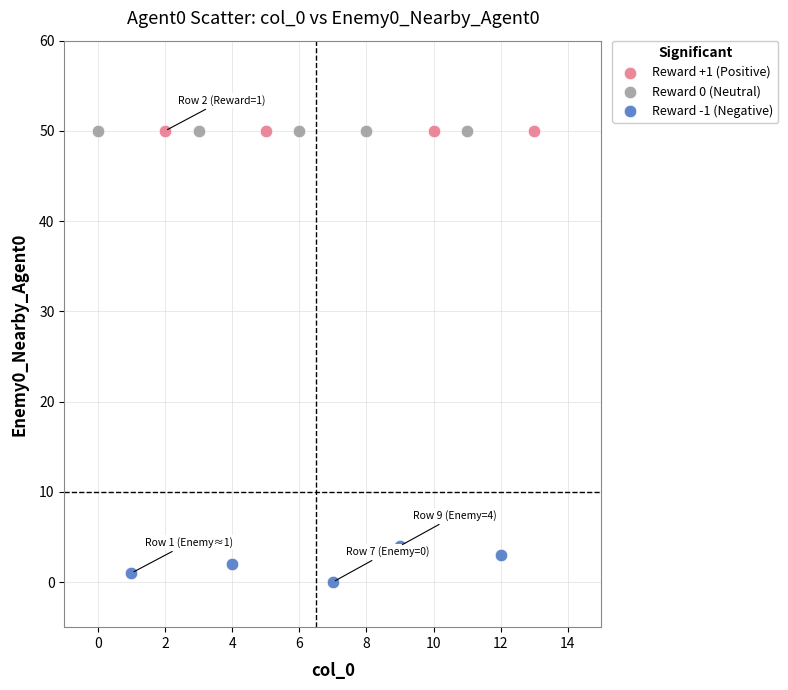

What are all the series names shown in the legend?

Reward +1 (Positive), Reward 0 (Neutral), Reward -1 (Negative)